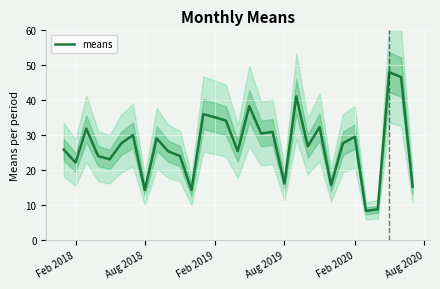

How many data points are above 27?

16